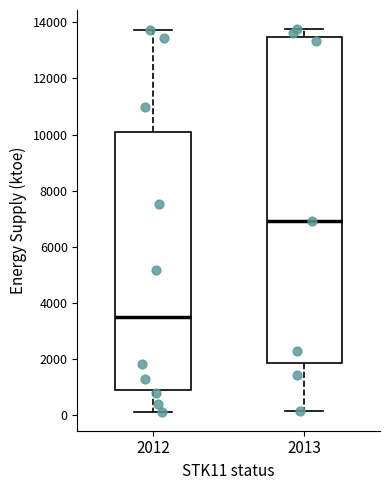

Which box's median line is the lowest?

2012